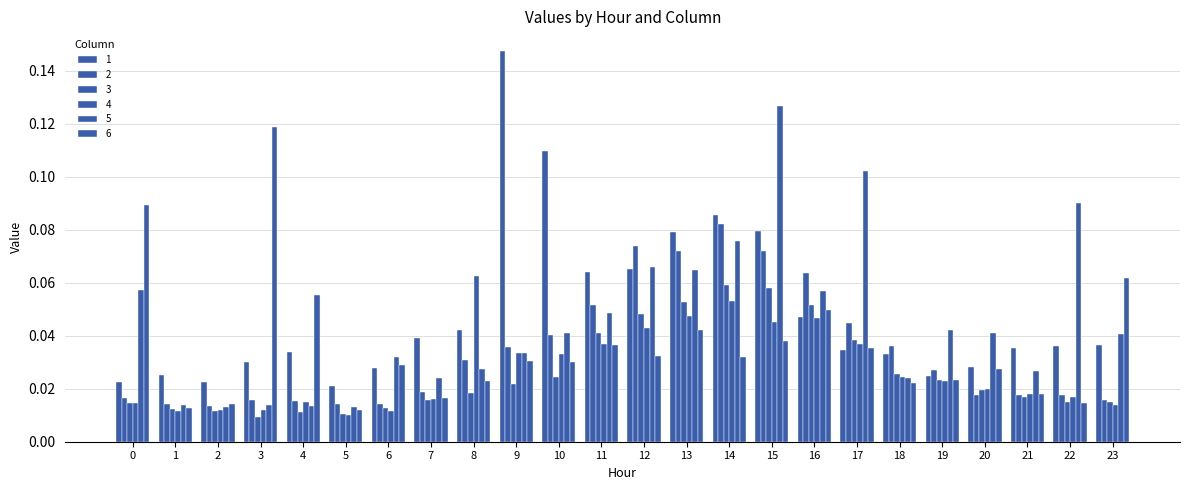

Are the bars horizontal?

No